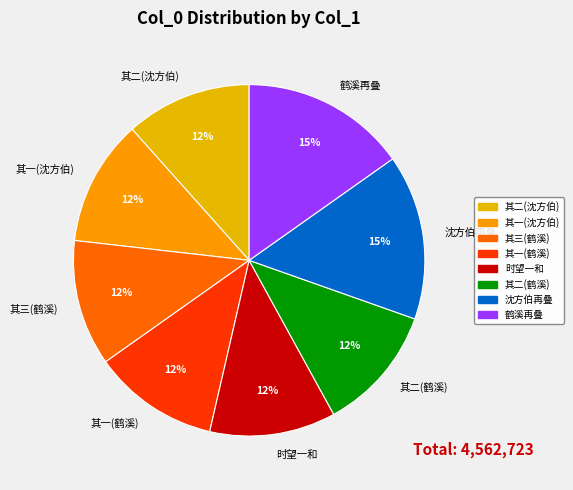

What is the ratio of the value at 其一(鹤溪) to the value at 时望一和?

1.0